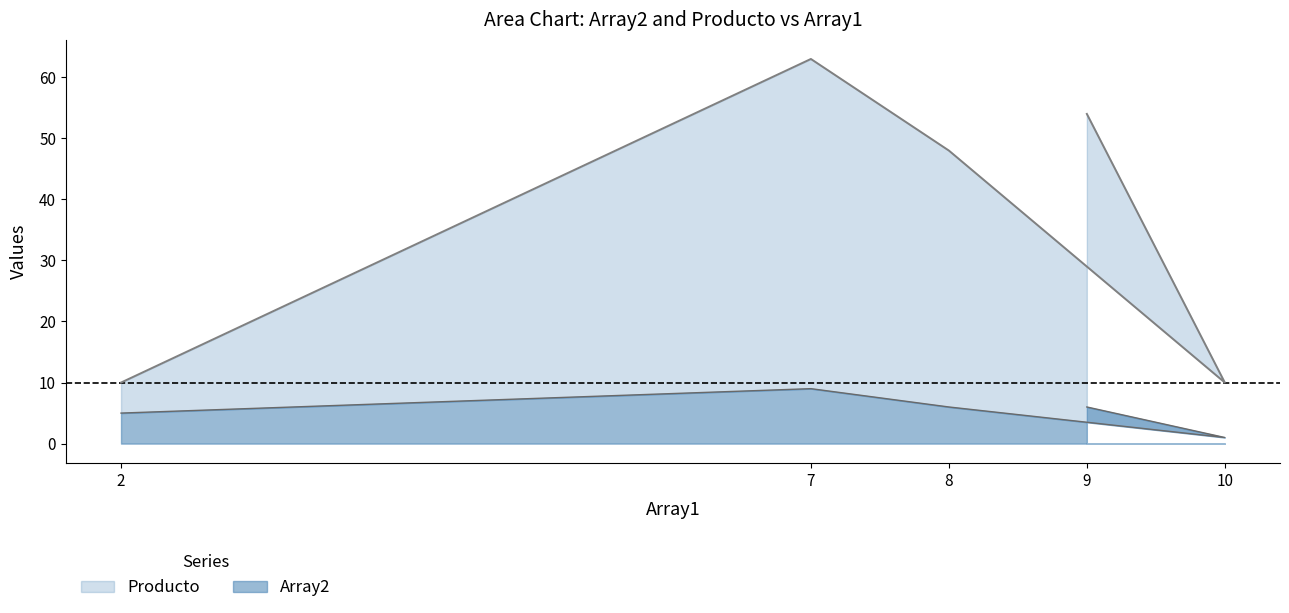

How many lines are shown in the chart?

2